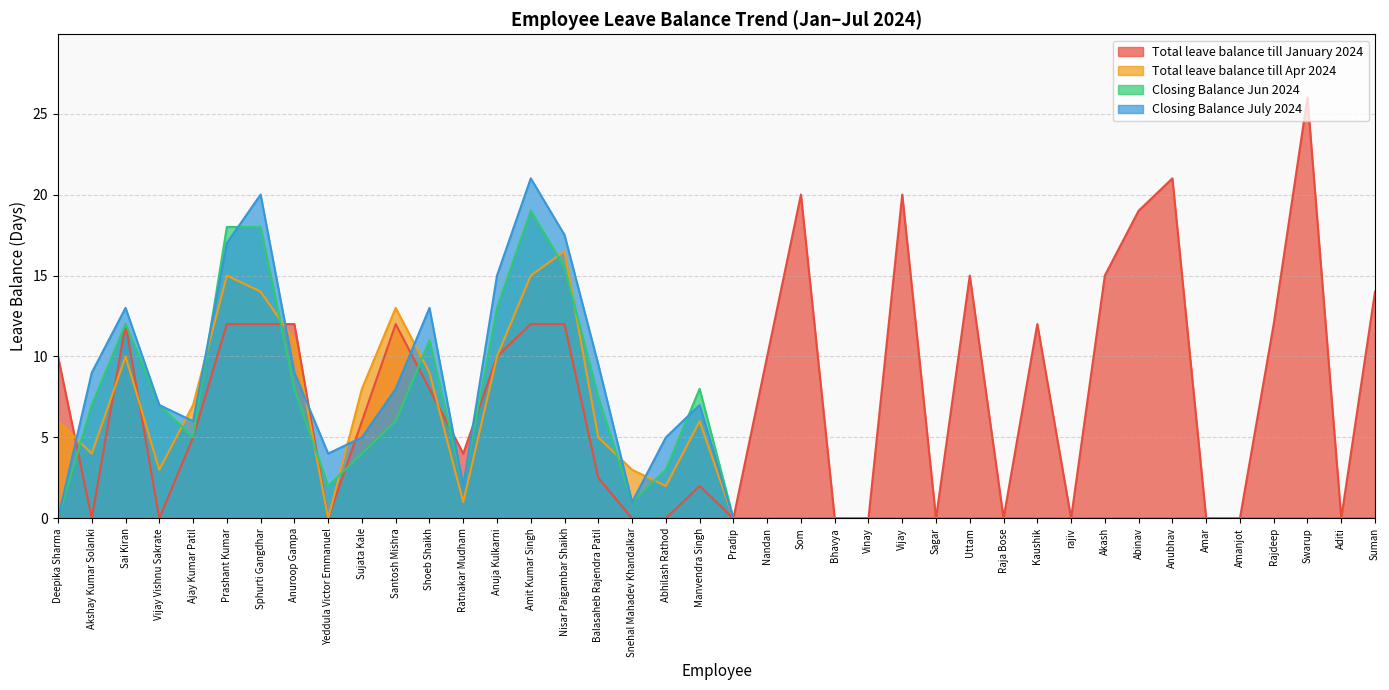

Which category has the lowest value in the Total leave balance till Apr 2024 series?

Yeddula Victor Emmanuel